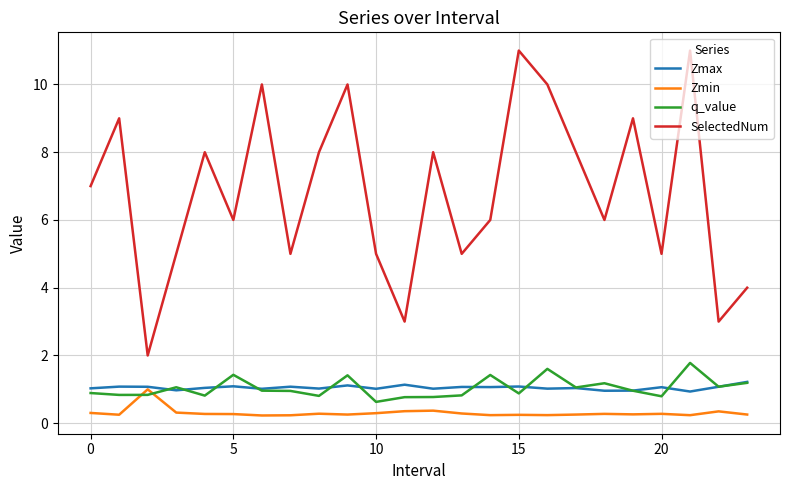

What is the greatest value displayed?

11.0